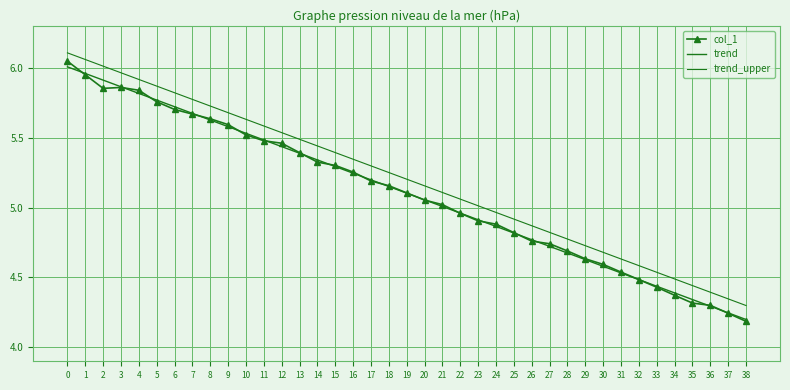

Reading left to right, list all the values displayed in this chart.

col_1: 6.0	5.9	5.9	5.9	5.8	5.8	5.7	5.7	5.6	5.6	5.5	5.5	5.5	5.4	5.3	5.3	5.3	5.2	5.2	5.1	5.1	5.0	5.0	4.9	4.9	4.8	4.8	4.7	4.7	4.6	4.6	4.5	4.5	4.4	4.4	4.3	4.3	4.2	4.2
trend: 6.0	6.0	5.9	5.9	5.8	5.8	5.7	5.7	5.6	5.6	5.5	5.5	5.4	5.4	5.3	5.3	5.2	5.2	5.2	5.1	5.1	5.0	5.0	4.9	4.9	4.8	4.8	4.7	4.7	4.6	4.6	4.5	4.5	4.4	4.4	4.3	4.3	4.2	4.2
trend_upper: 6.1	6.1	6.0	6.0	5.9	5.9	5.8	5.8	5.7	5.7	5.6	5.6	5.5	5.5	5.4	5.4	5.3	5.3	5.3	5.2	5.2	5.1	5.1	5.0	5.0	4.9	4.9	4.8	4.8	4.7	4.7	4.6	4.6	4.5	4.5	4.4	4.4	4.3	4.3